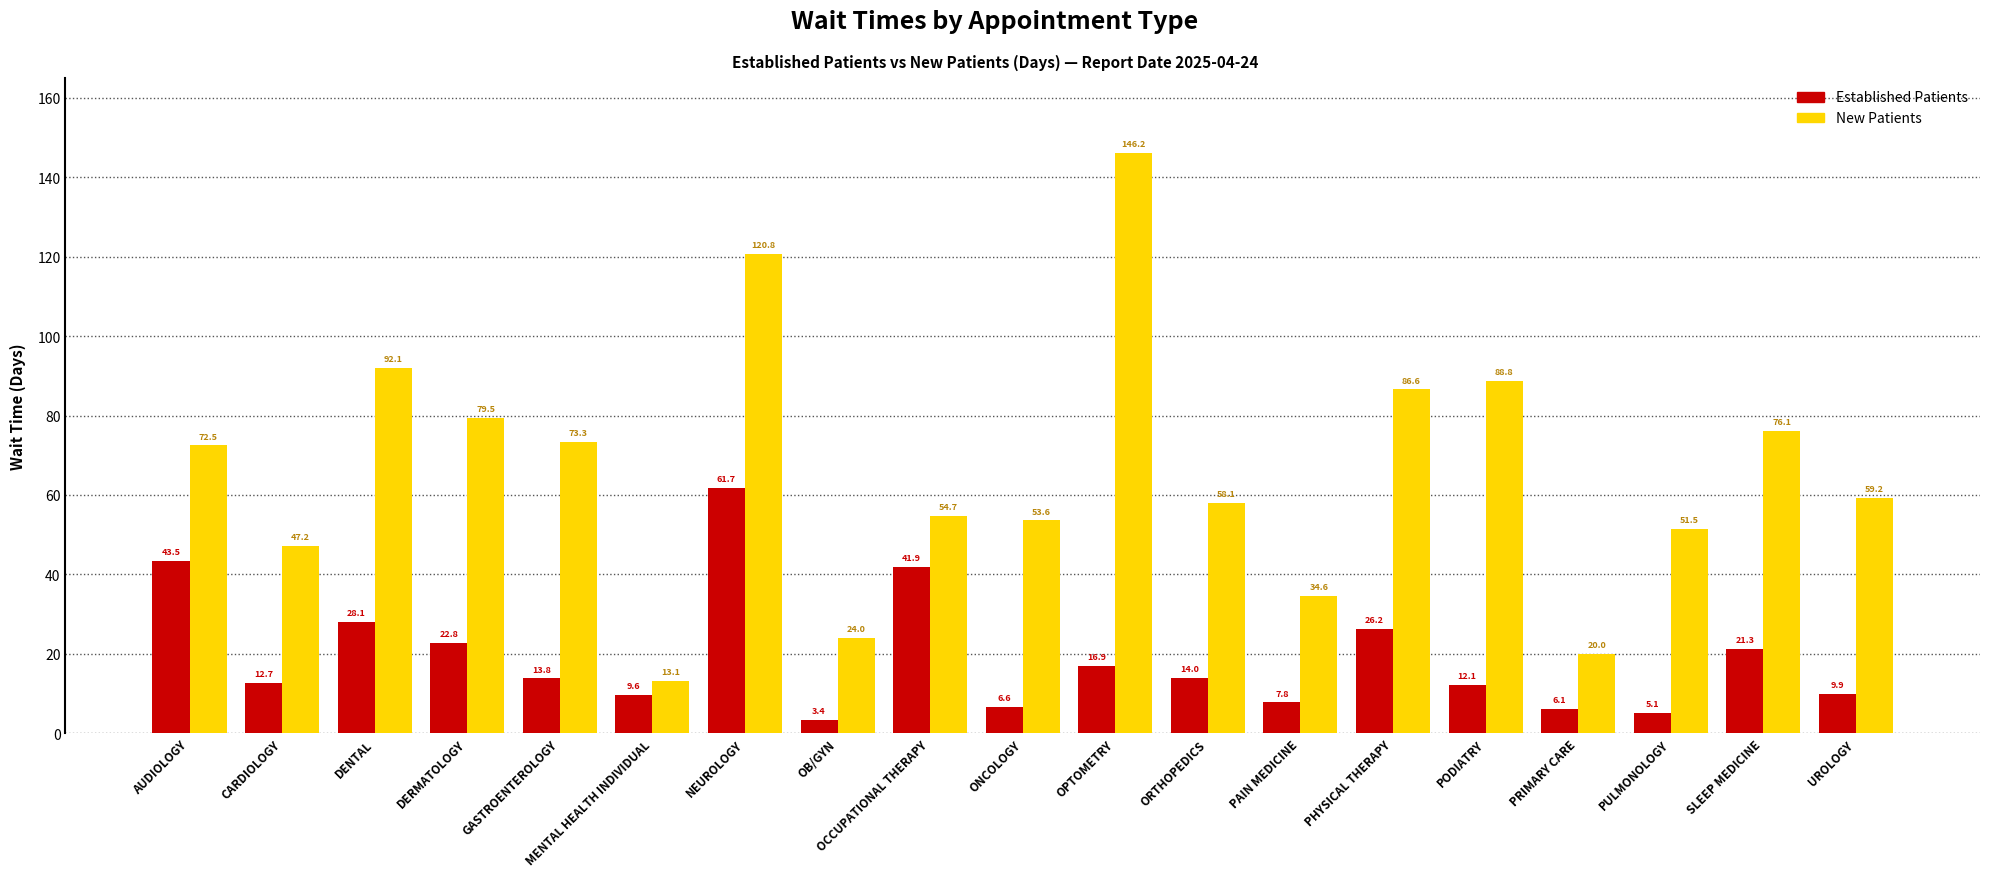

At which category is the sum across all series the highest?

NEUROLOGY